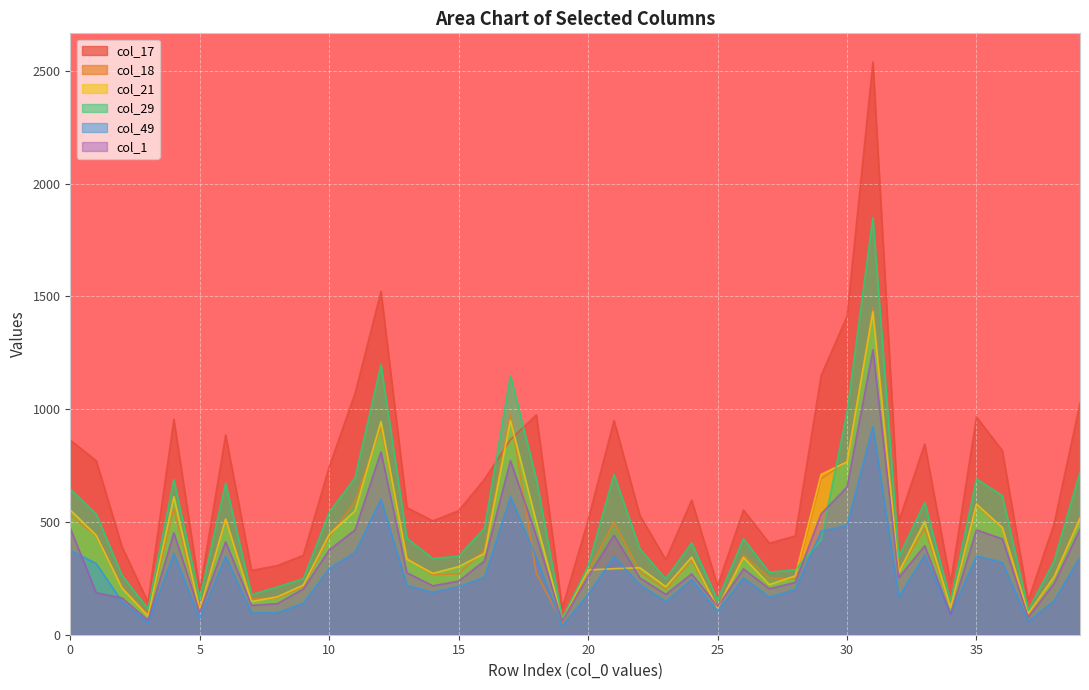

What is the value of the col_29 point at the 3rd from the left?

263